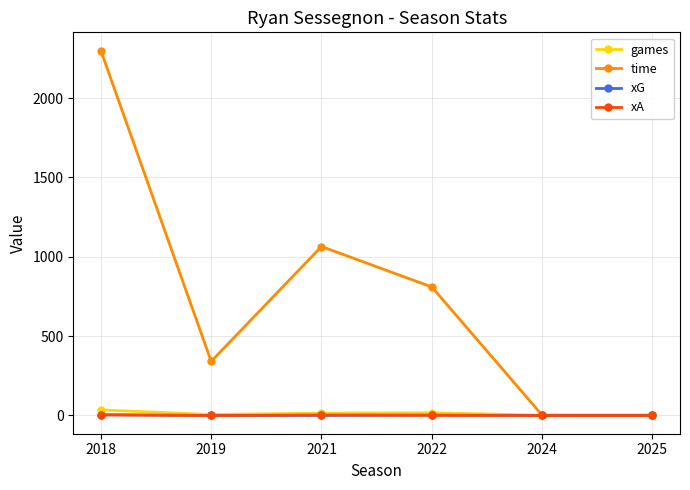

The value of time at 2021 is 323.2. True or false?

False